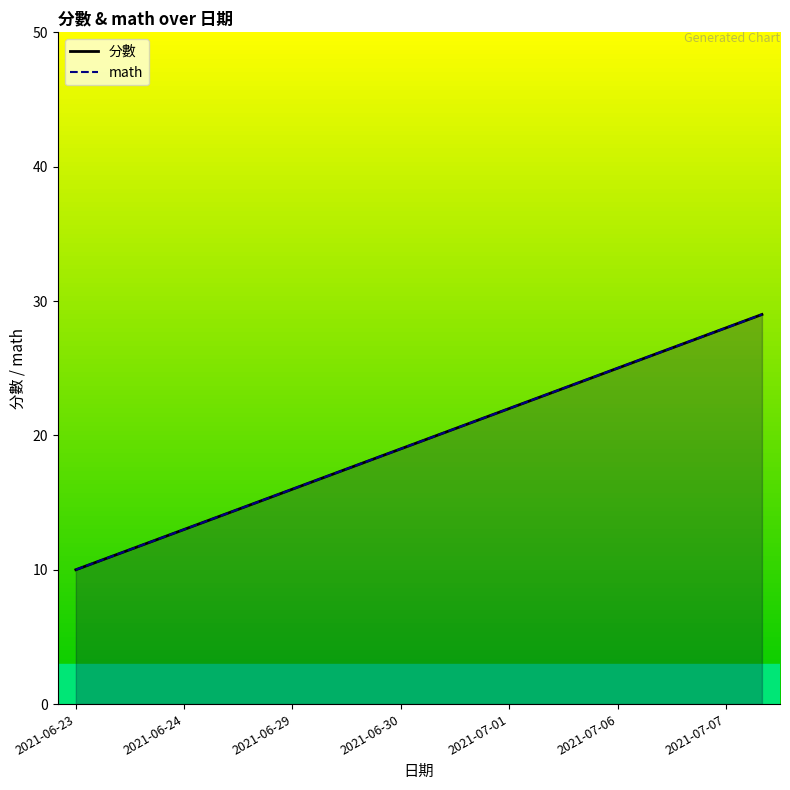

How many lines are shown in the chart?

2